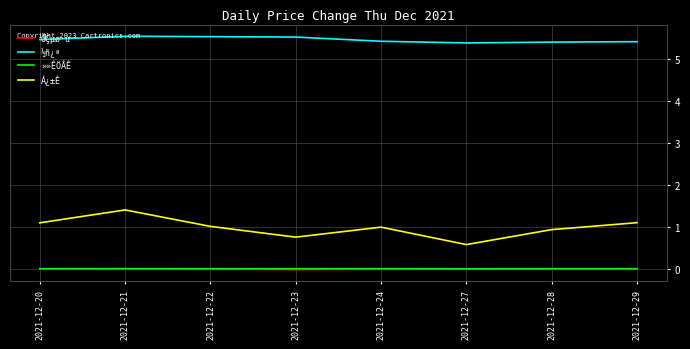

Where is the first local maximum for Á¿±È?

2021-12-21